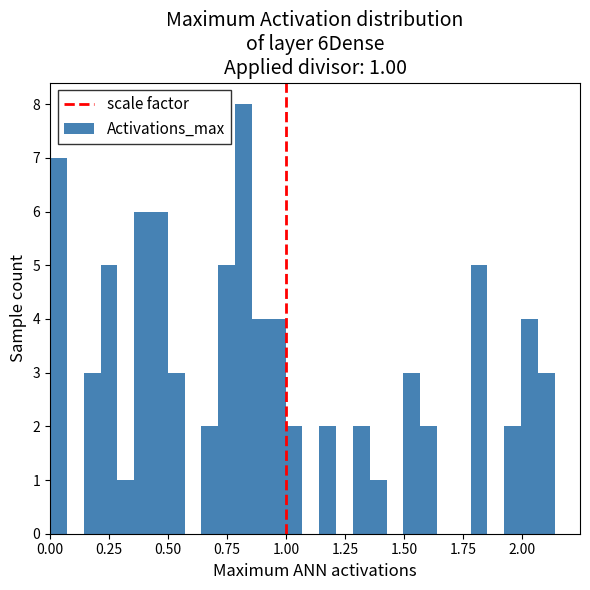

Around what value on the x-axis is the tallest bar? Give the approximate position of its centre, as read against the axis.

0.80